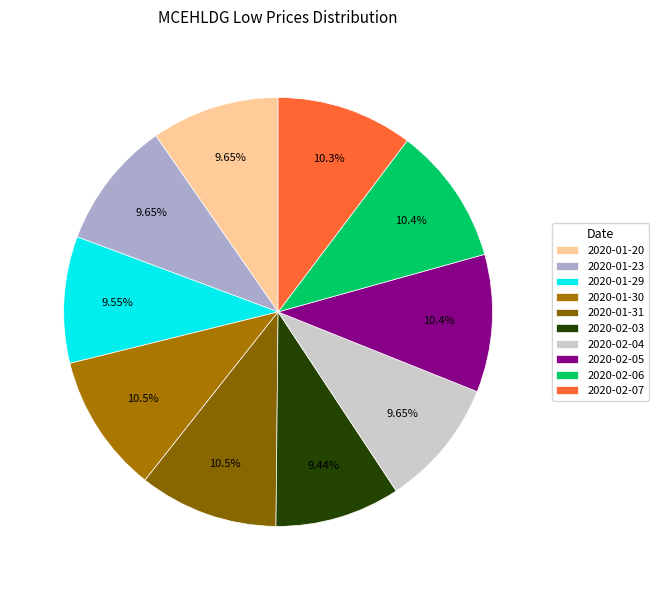

How many segments does this pie chart have?

10